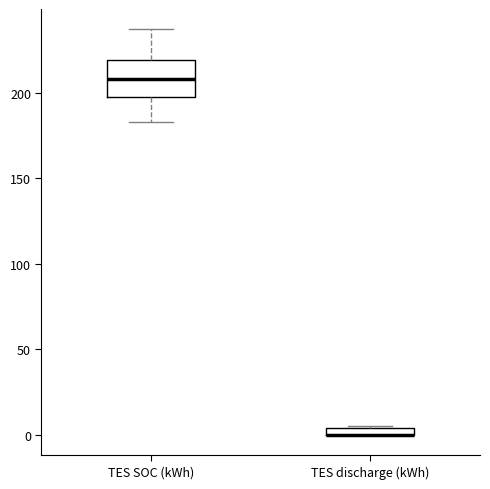

Where is the upper edge of the box for TES discharge (kWh) on the y-axis? The values are not printed on the chart, so give them approximately, as read against the axis.

5